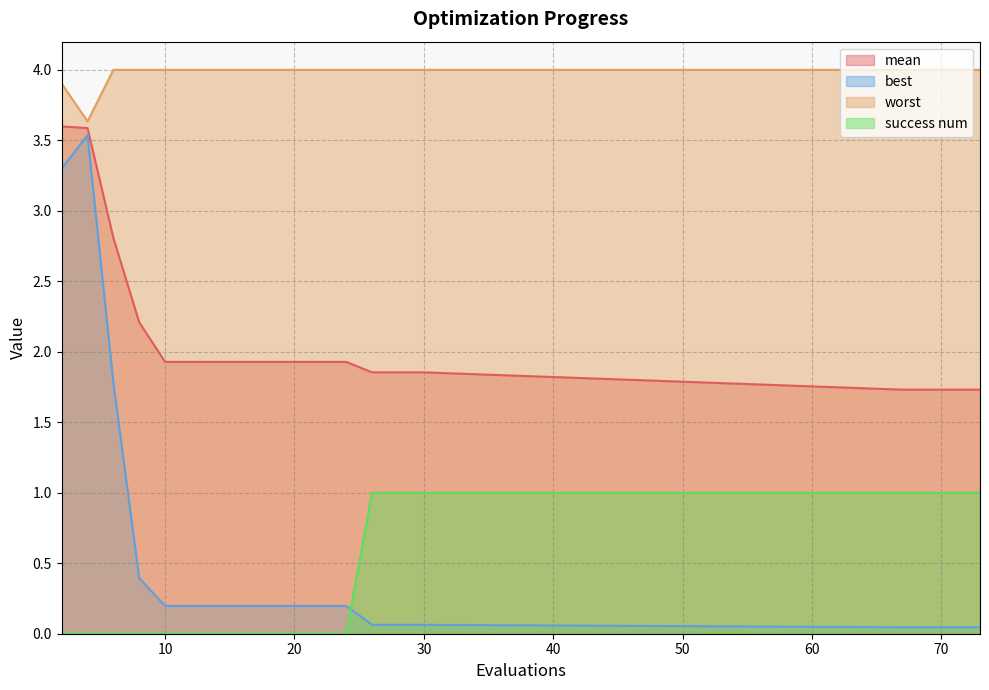

At how many categories does at least one series exceed 0?

19